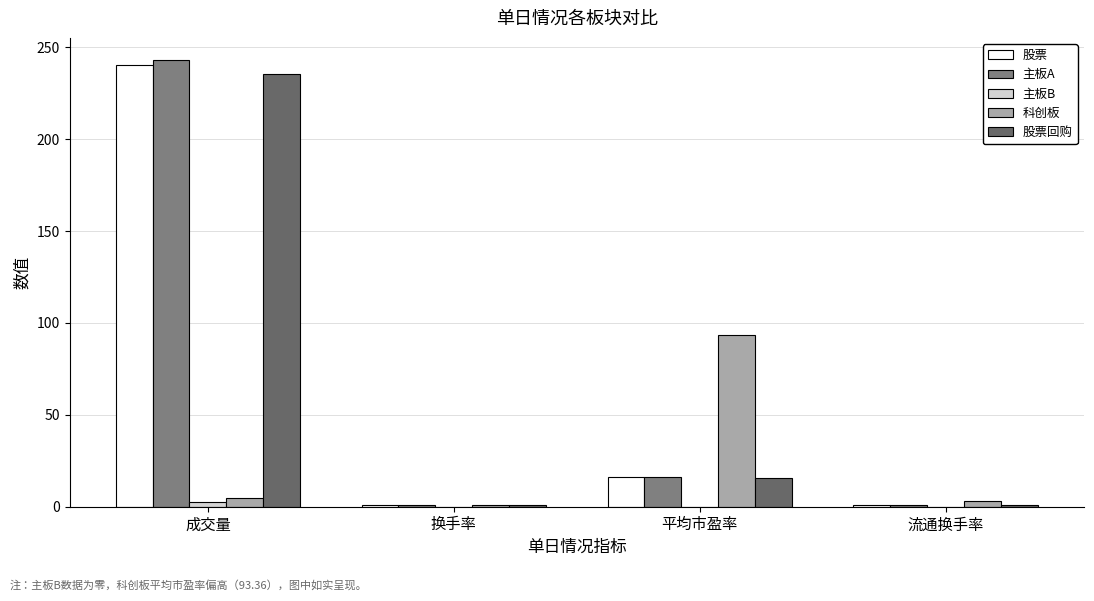

How many groups of bars are there?

4